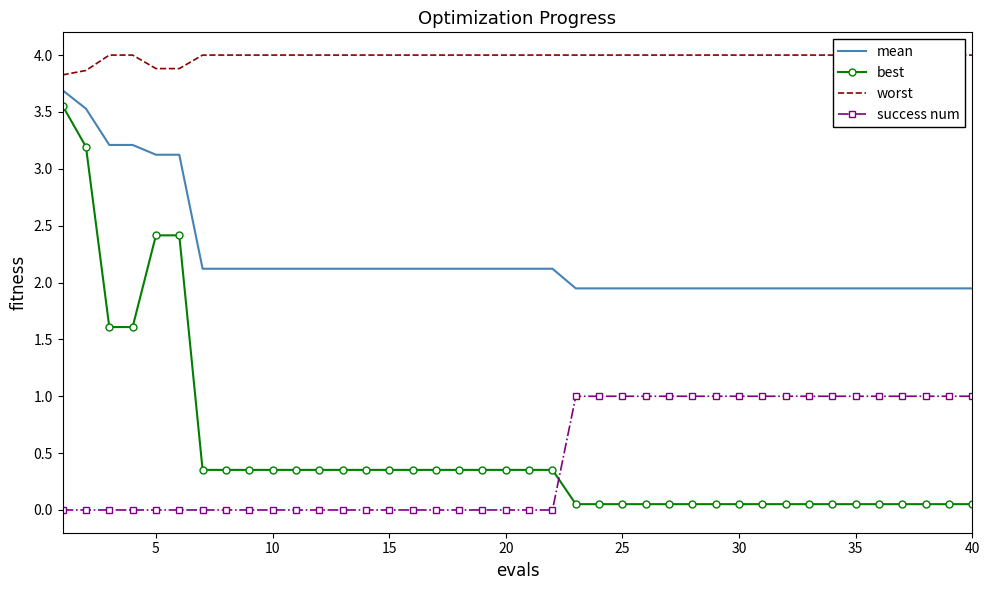

True or false: best and worst cross at least once.

False